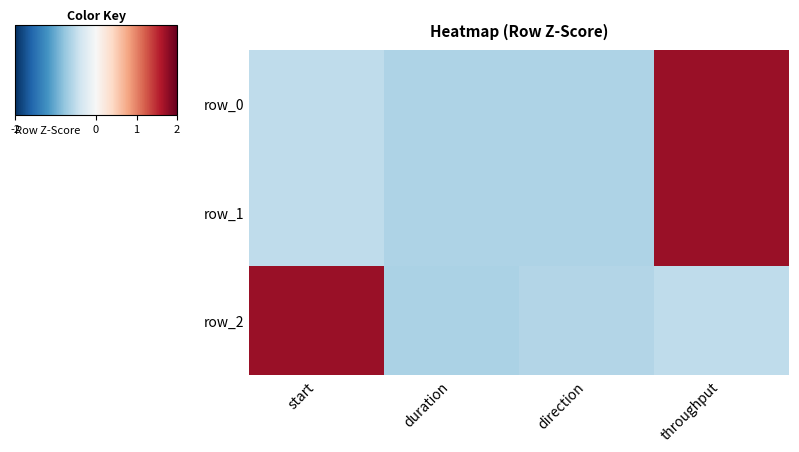

What is the total value across all series at duration?

-1.9